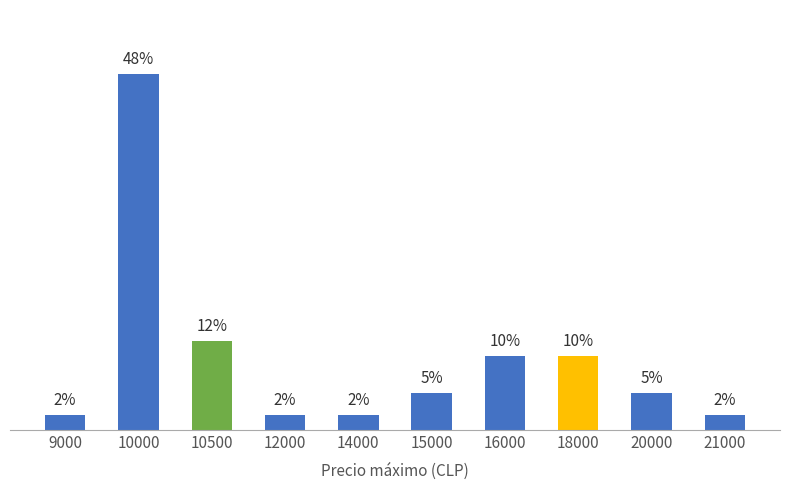

Does the chart contain any negative values?

No